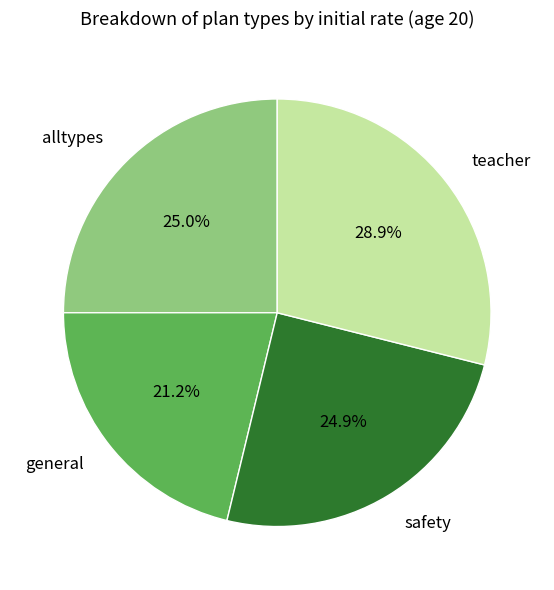

Which slice is the smallest?

general